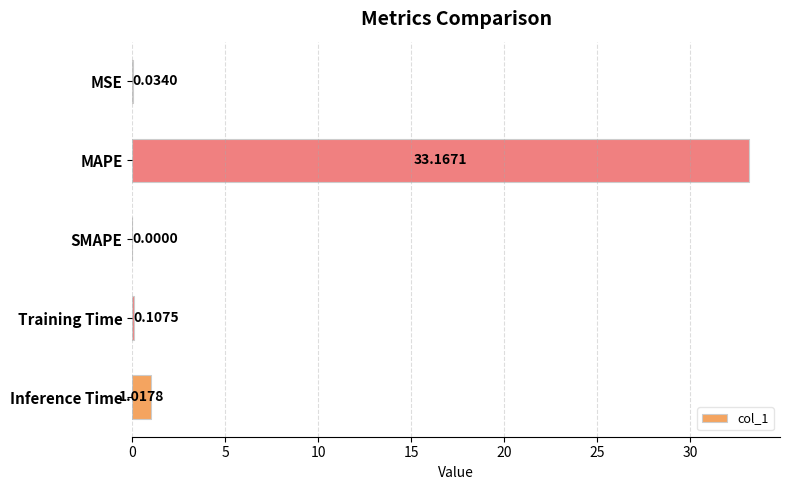

How many distinct data groups are displayed?

1